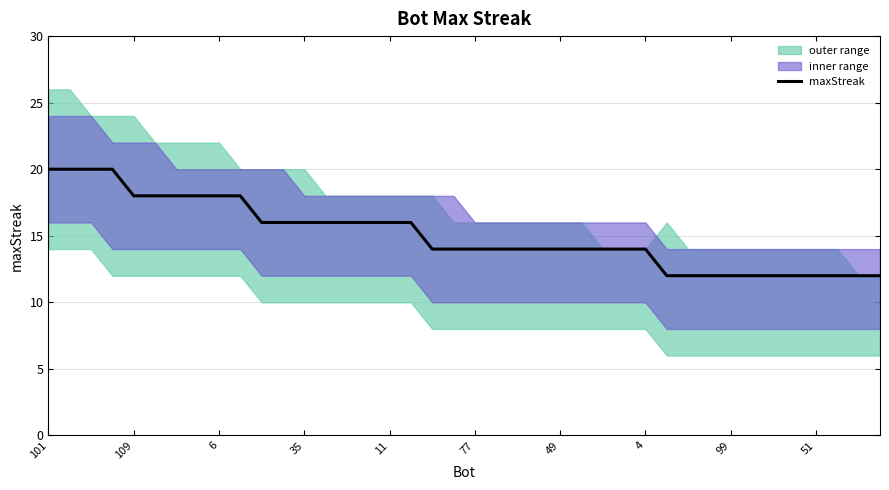

At which label is the value closest to 16?

10